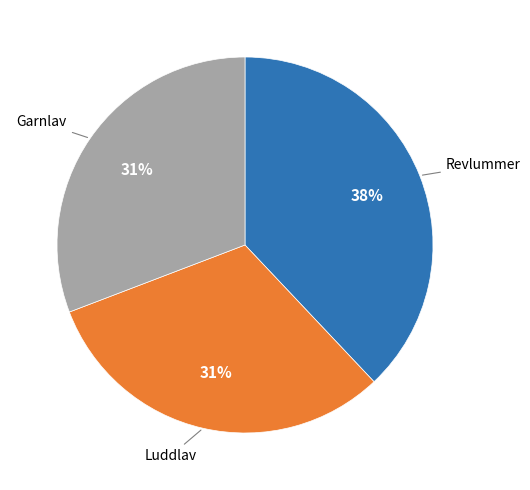

True or false: Revlummer accounts for 38% of the total.

True